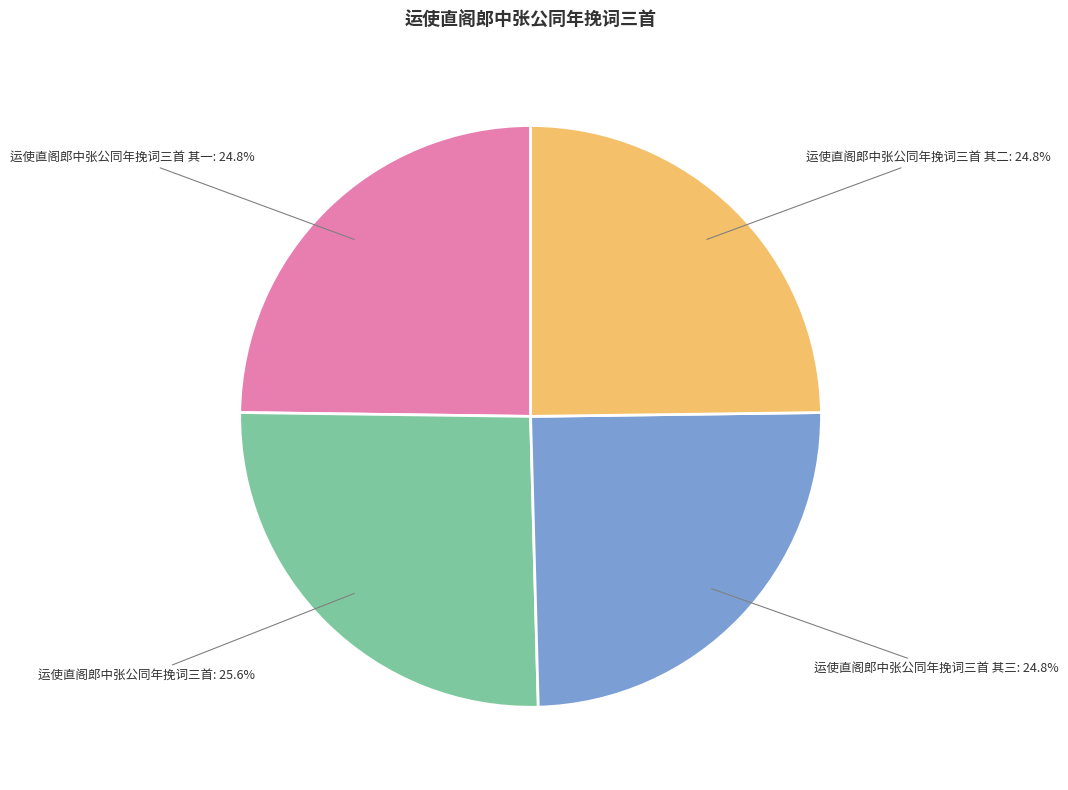

To the nearest percent, what is the combined percentage of 运使直阁郎中张公同年挽词三首 其一 and 运使直阁郎中张公同年挽词三首 其二?

50%